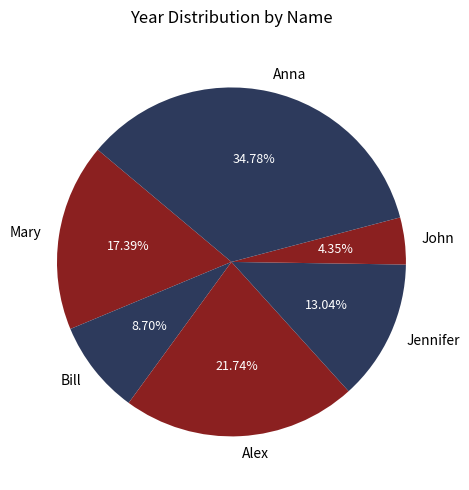

To the nearest percent, what is the difference between the largest and smallest slice percentages?

30%